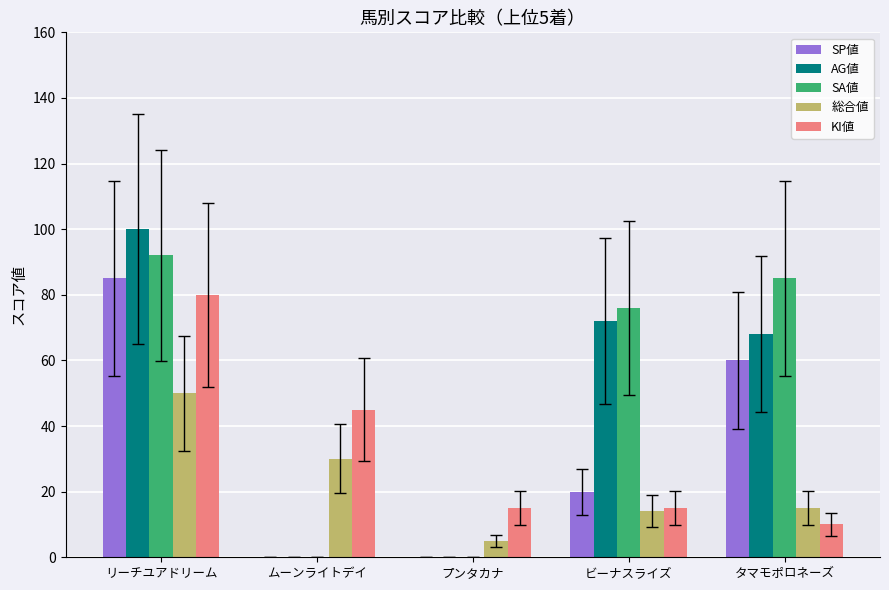

The value of KI値 at リーチユアドリーム is 139. True or false?

False